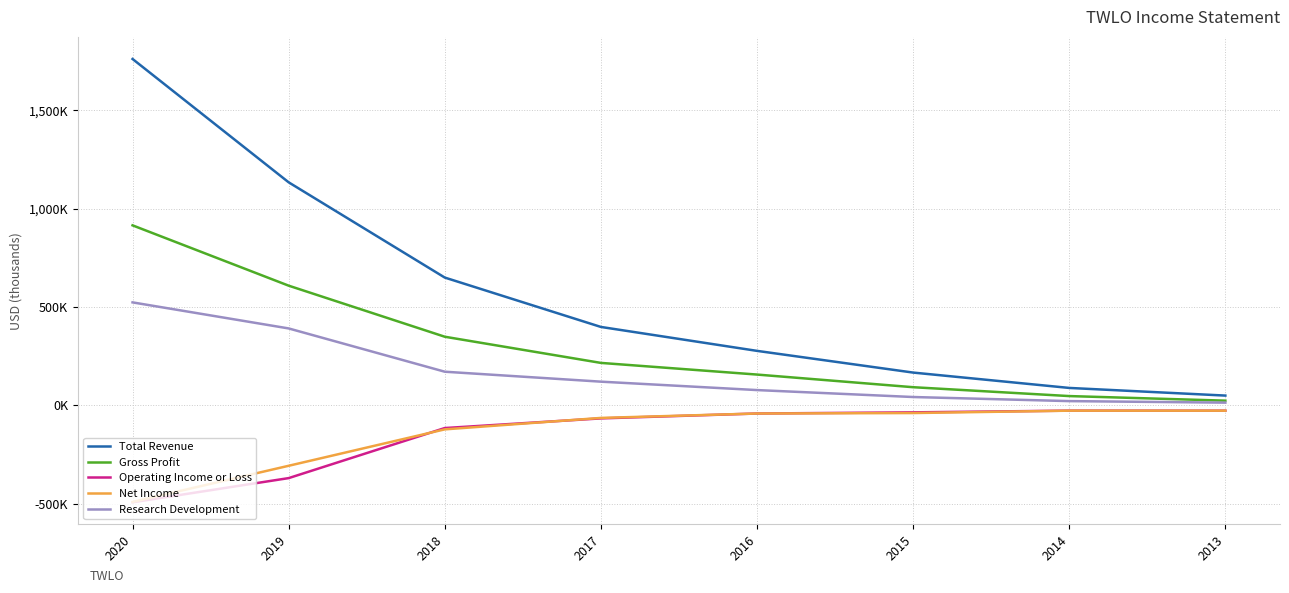

What is the value of the Total Revenue point at the 4th from the left?

399000